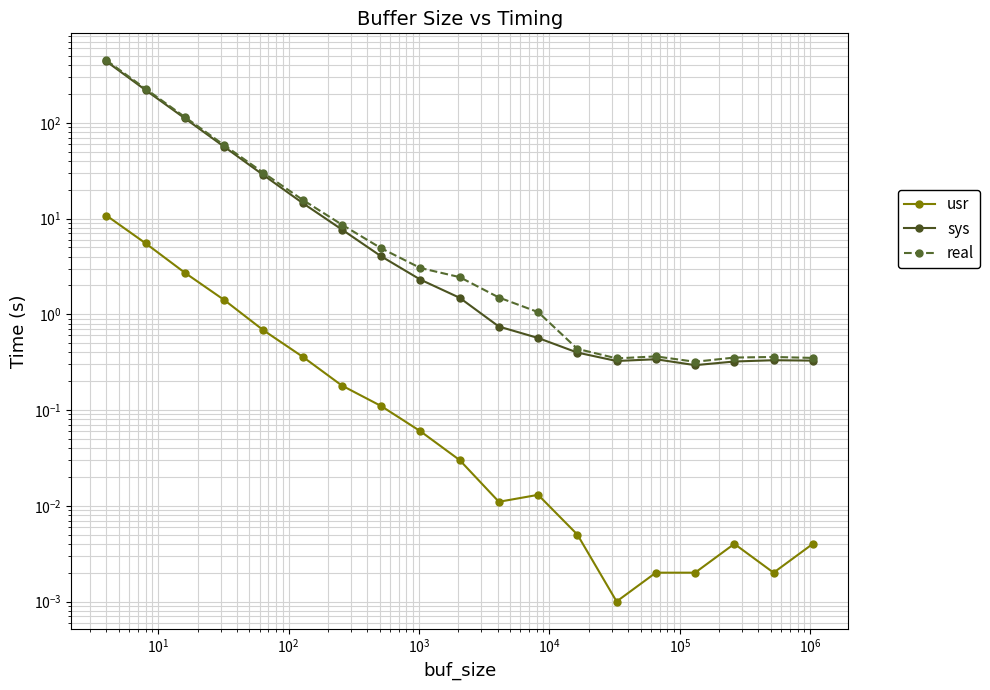

What is the value of the sys point at the 5th from the left?

28.4